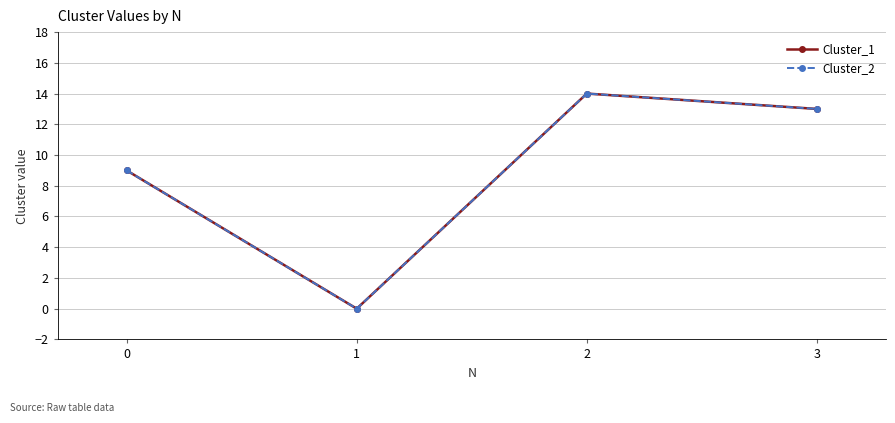

Which label corresponds to the largest value in the chart?

2